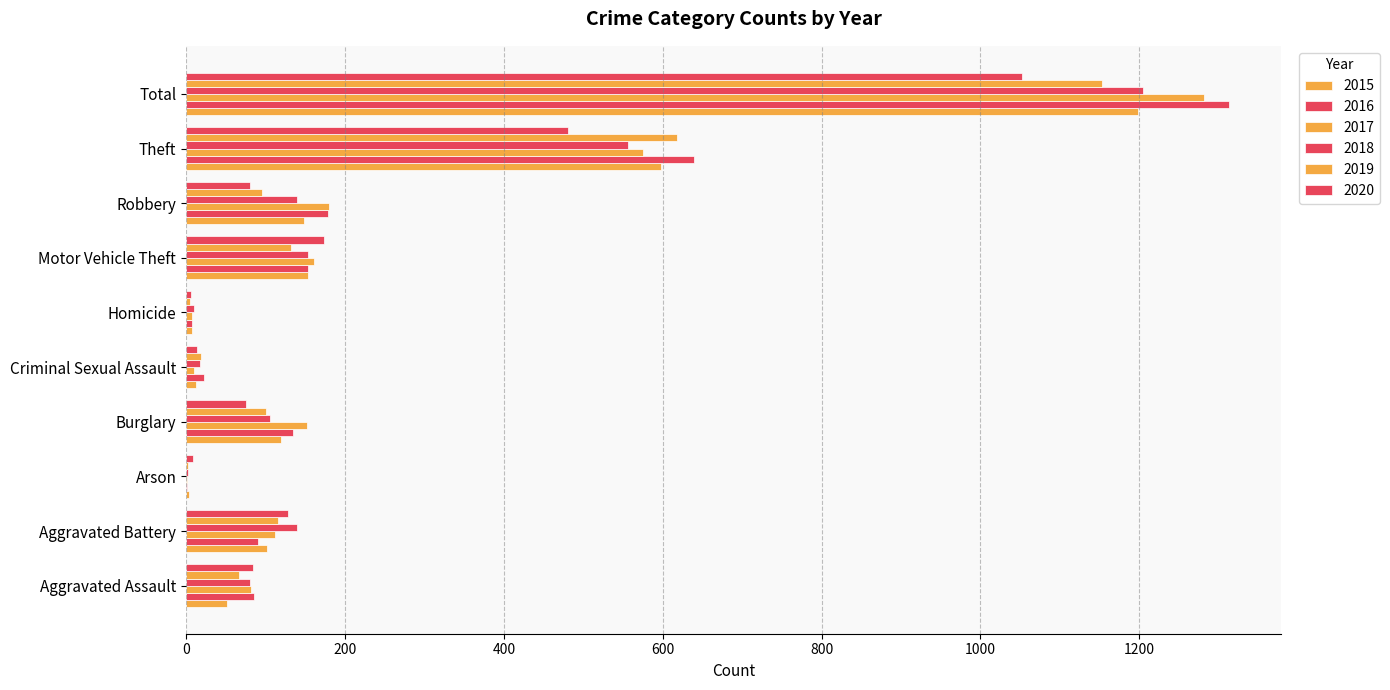

What is the maximum value shown in the chart?

1313